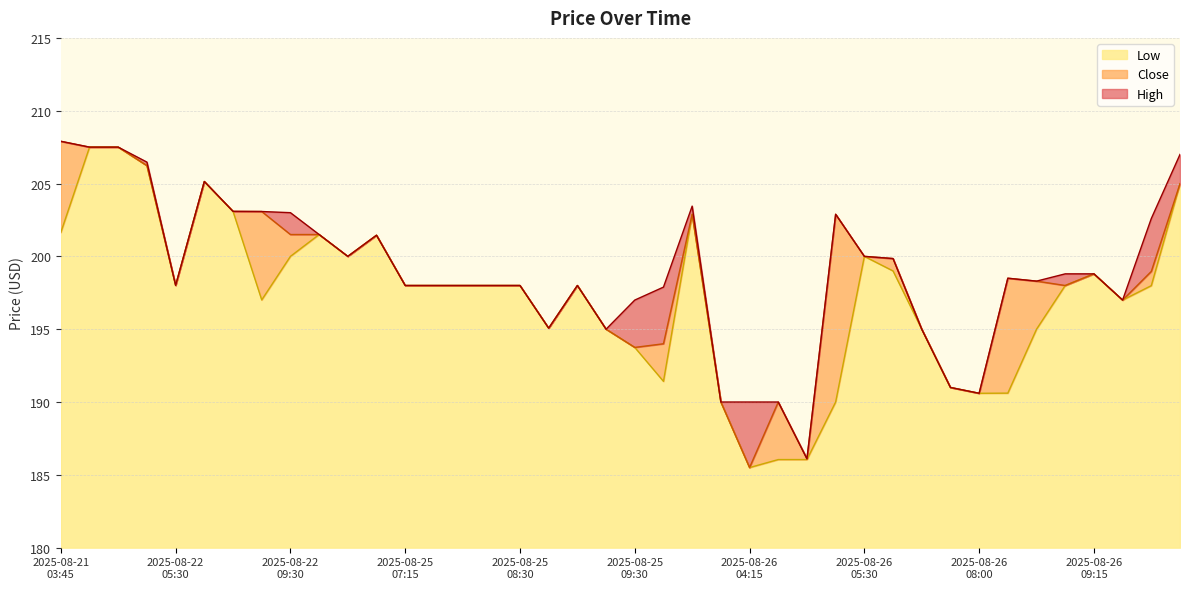

Does the chart have visible grid lines?

Yes